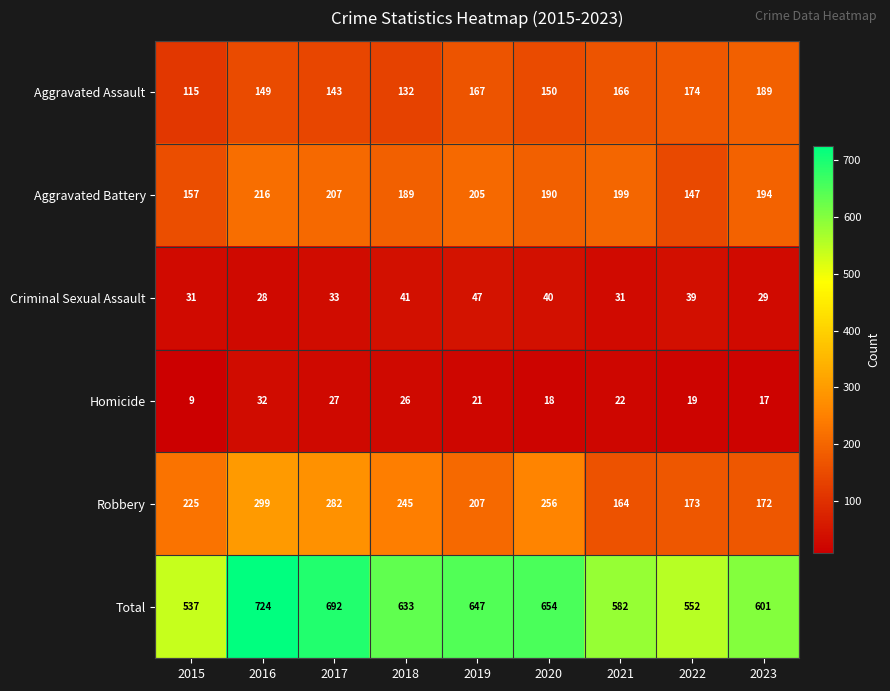

The value of Robbery at 2015 is 225. True or false?

True